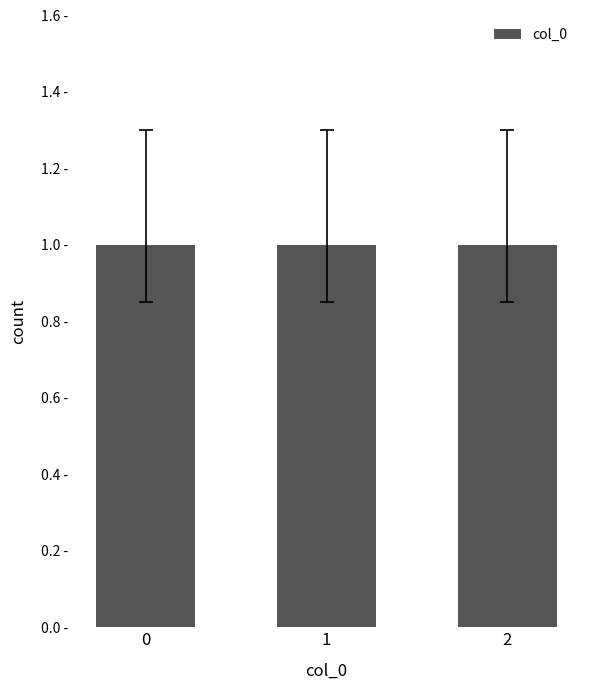

Does the chart contain stacked bars?

No